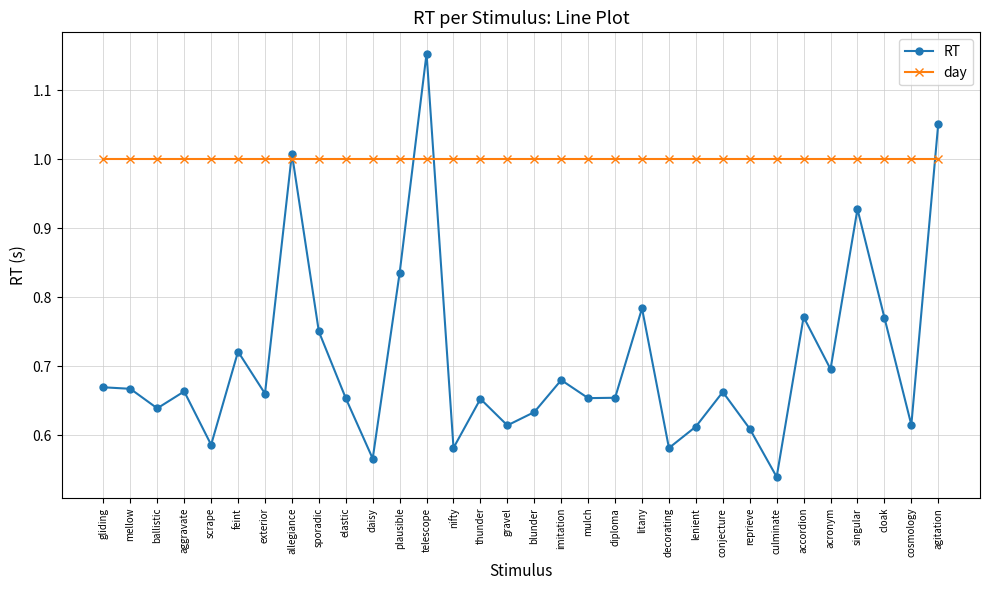

Is it true that day equals 1.0 at aggravate?

True